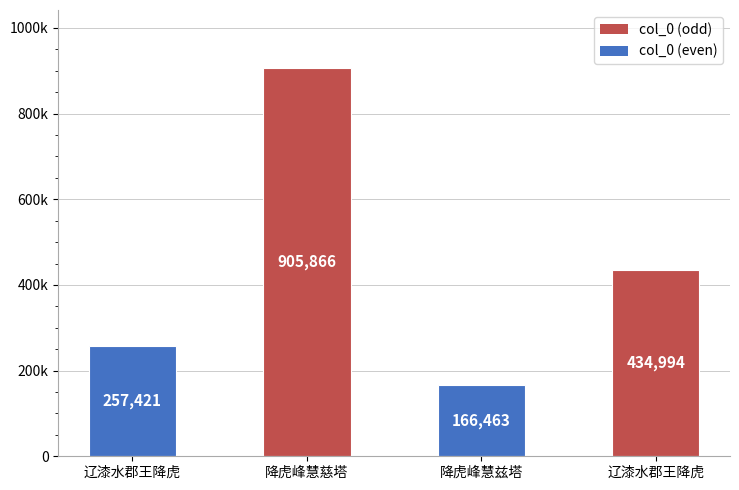

Does the chart contain any negative values?

No